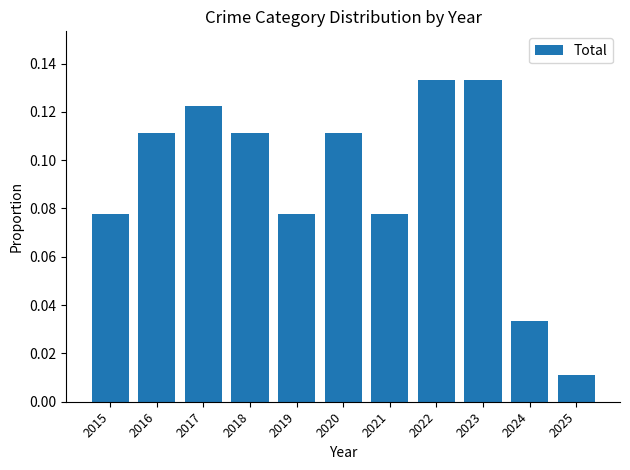

The chart shows a value of 0.2 at 2018. True or false?

False